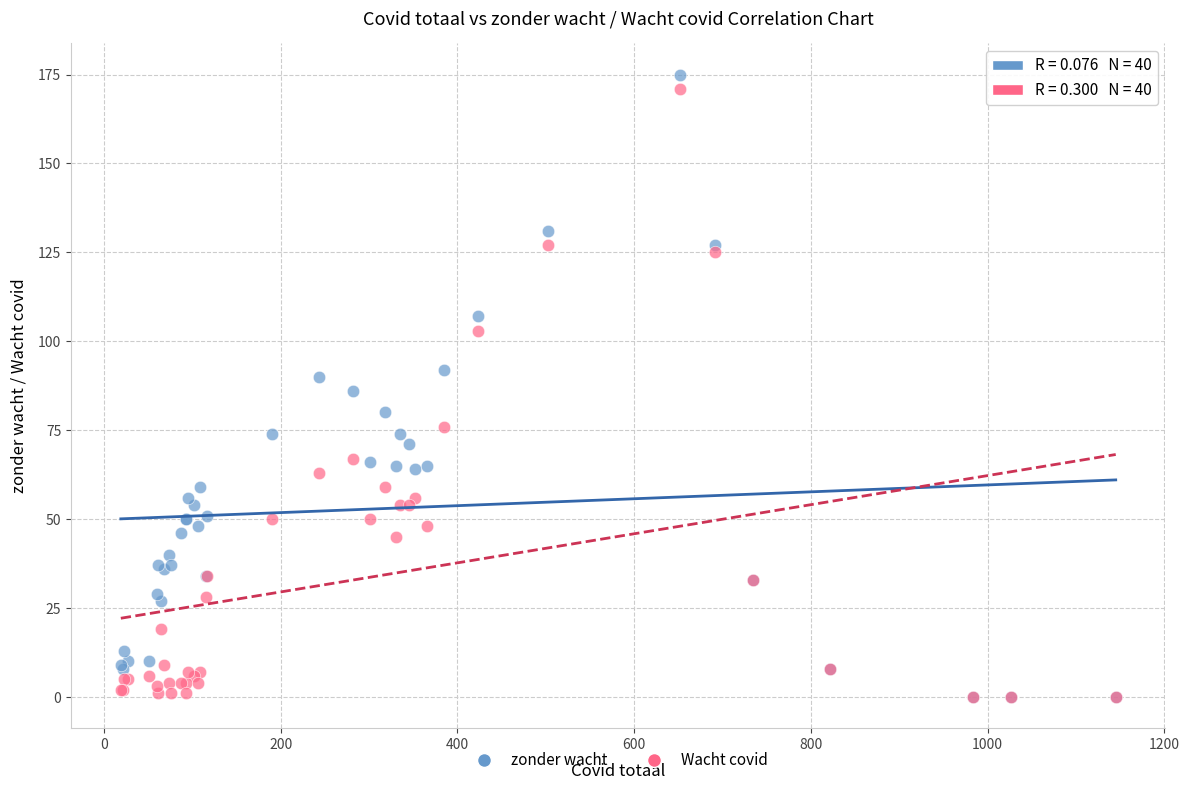

Which series reaches the maximum Y coordinate?

zonder wacht